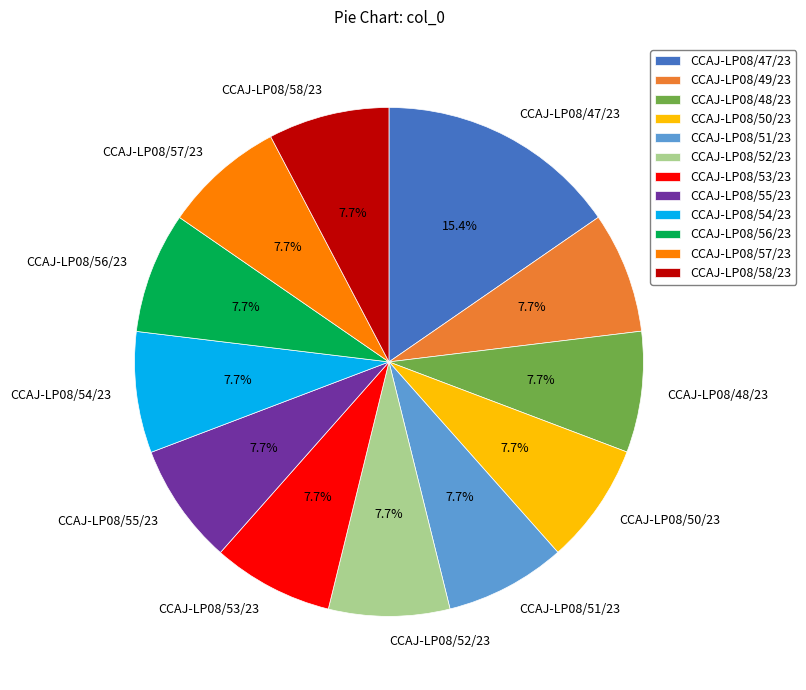

What is the total percentage of CCAJ-LP08/54/23 and CCAJ-LP08/51/23?

15.4%